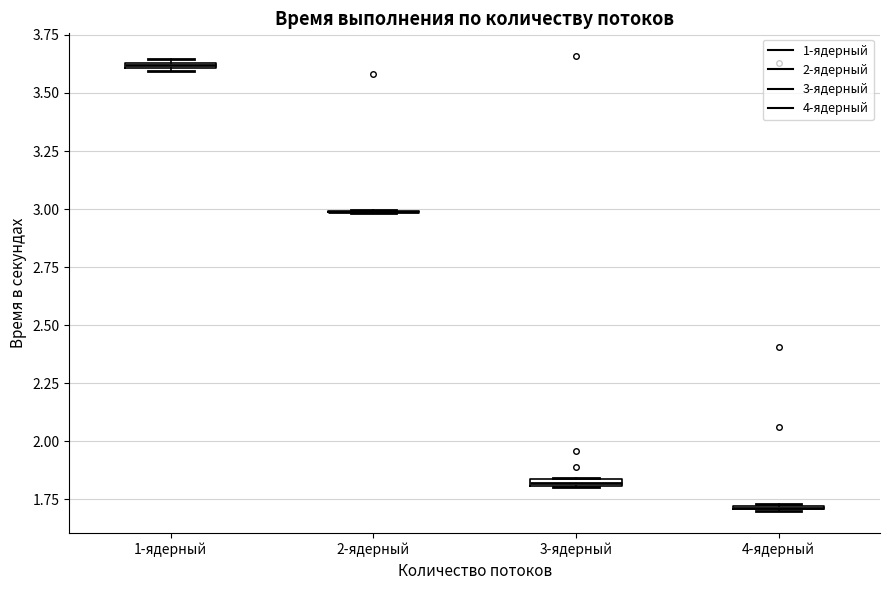

Where is the upper edge of the box for 1-ядерный on the y-axis? The values are not printed on the chart, so give them approximately, as read against the axis.

3.65